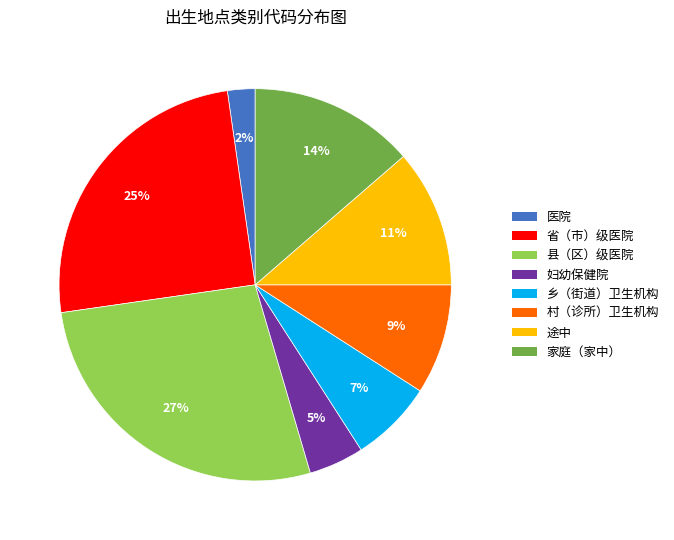

What percentage is the 医院 slice, to the nearest percent?

2%